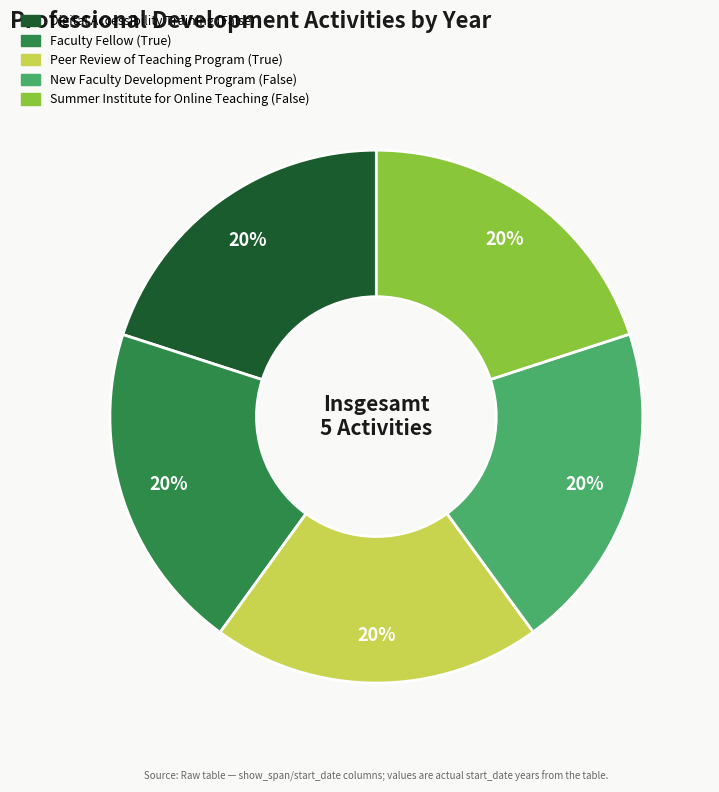

Is there a majority slice in this chart?

No